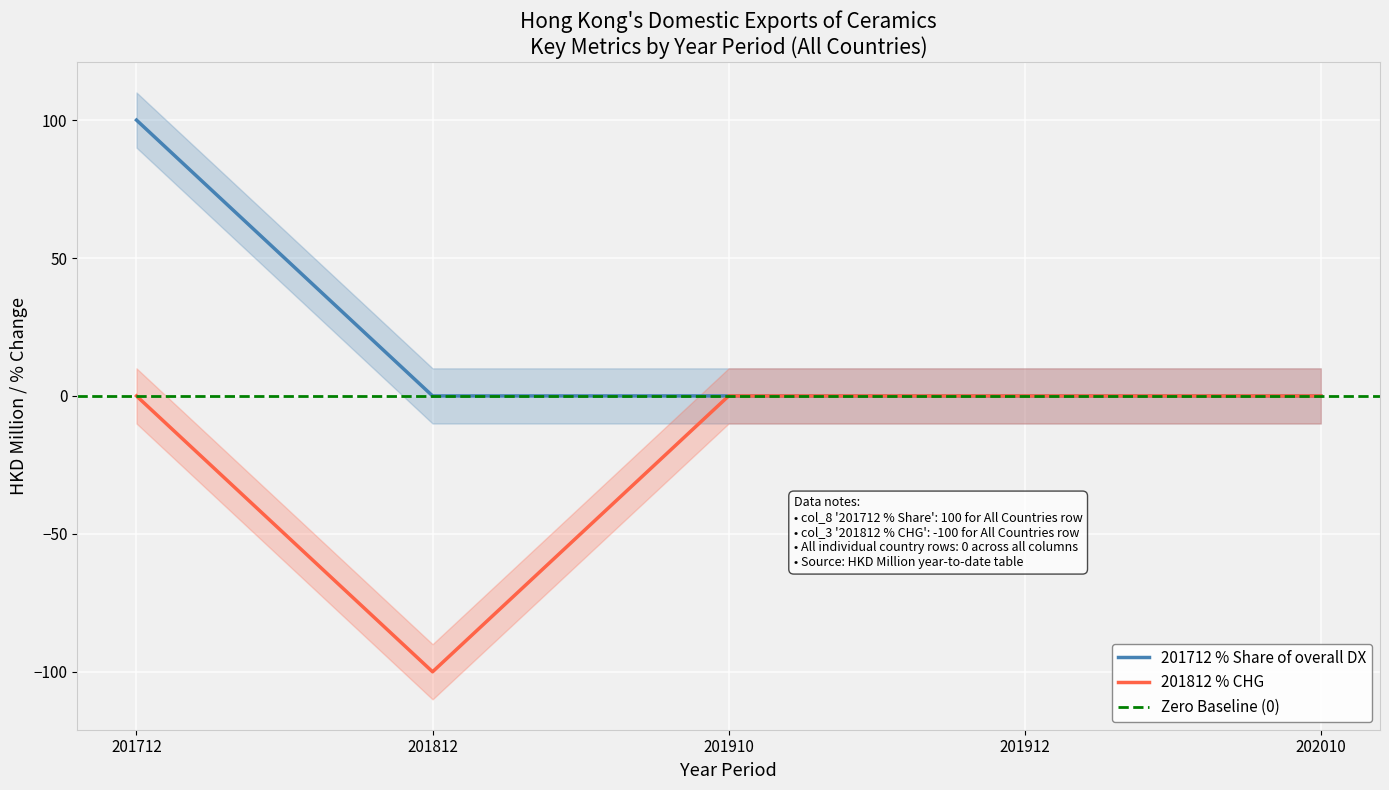

Is it true that col_8 (201712 % Share) equals 100 at 201712?

True